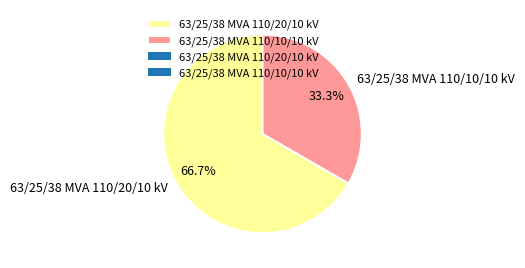

Which category has the biggest portion of the pie?

63/25/38 MVA 110/20/10 kV